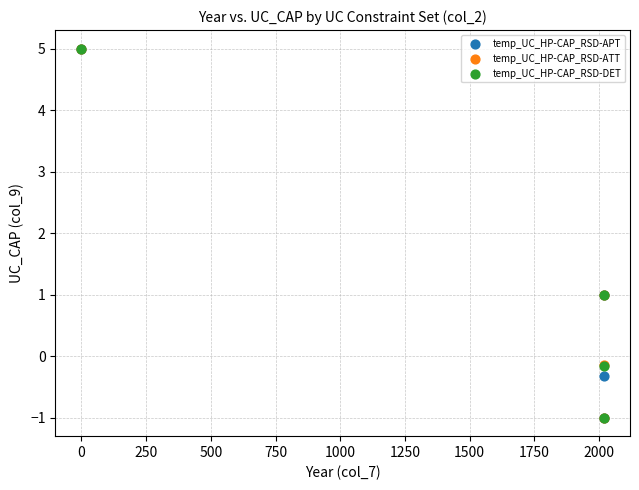

What are all the series names shown in the legend?

temp_UC_HP-CAP_RSD-APT, temp_UC_HP-CAP_RSD-ATT, temp_UC_HP-CAP_RSD-DET